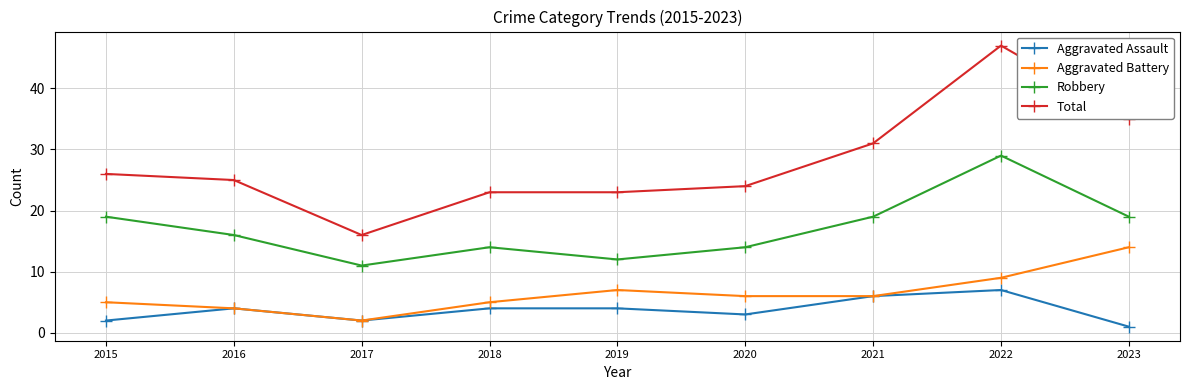

Is the value of Total at 2019 greater than the value of Robbery at 2021?

Yes